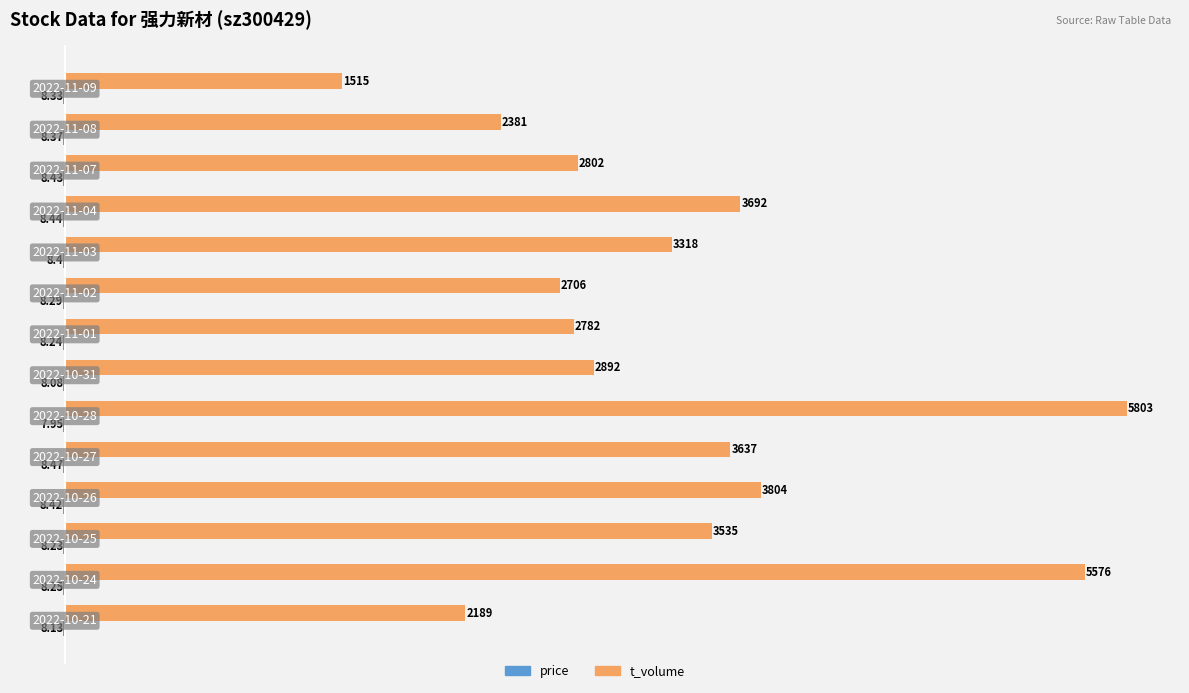

Which series has the largest total across all categories?

t_volume